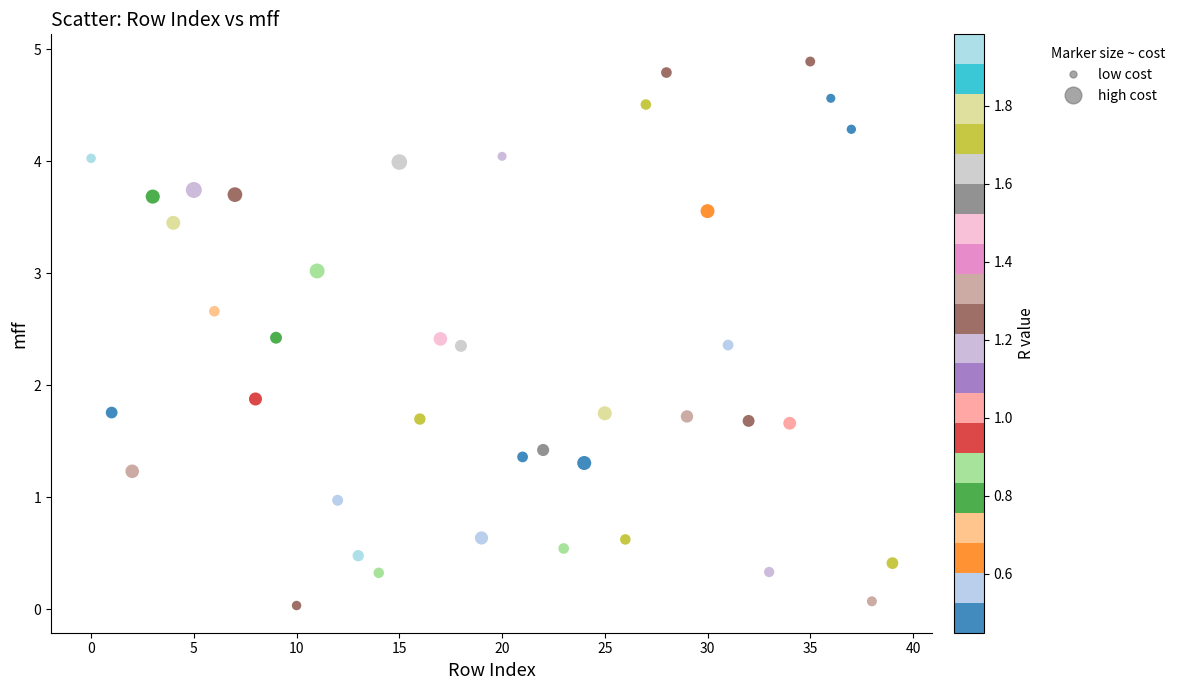

What Y value in the scatter plot is closest to 2?

1.9